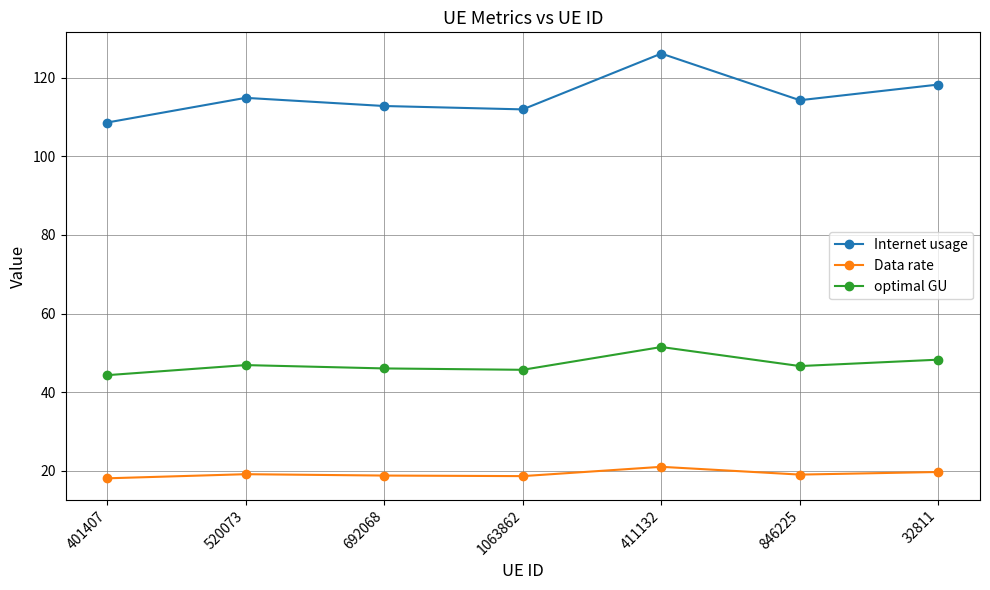

True or false: Data rate has more than 1 interior local peaks.

True